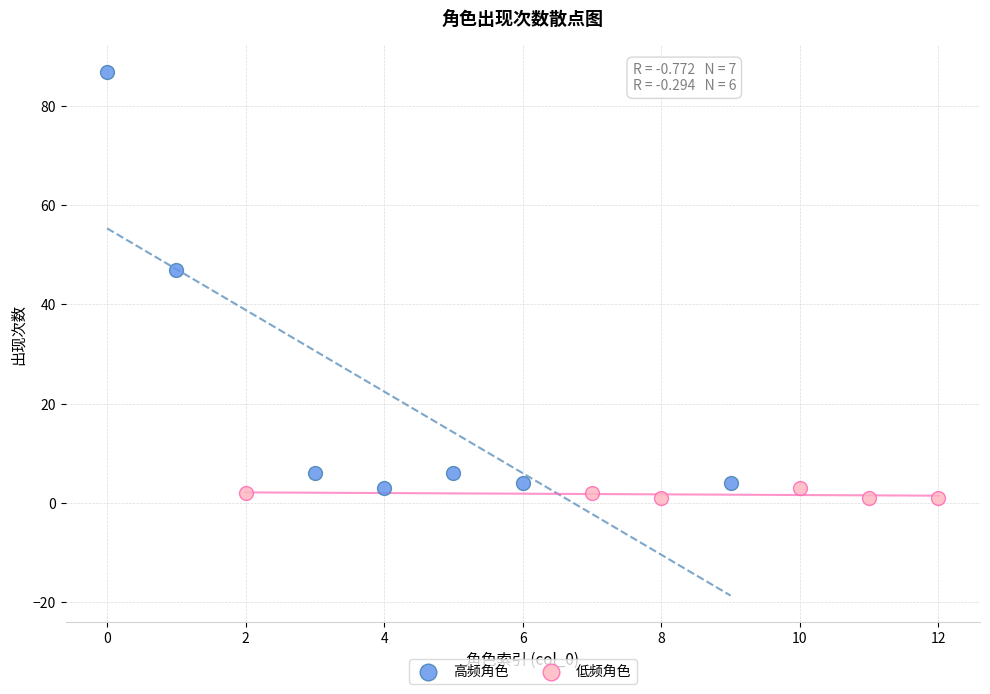

Which series contains the highest Y value?

高频角色